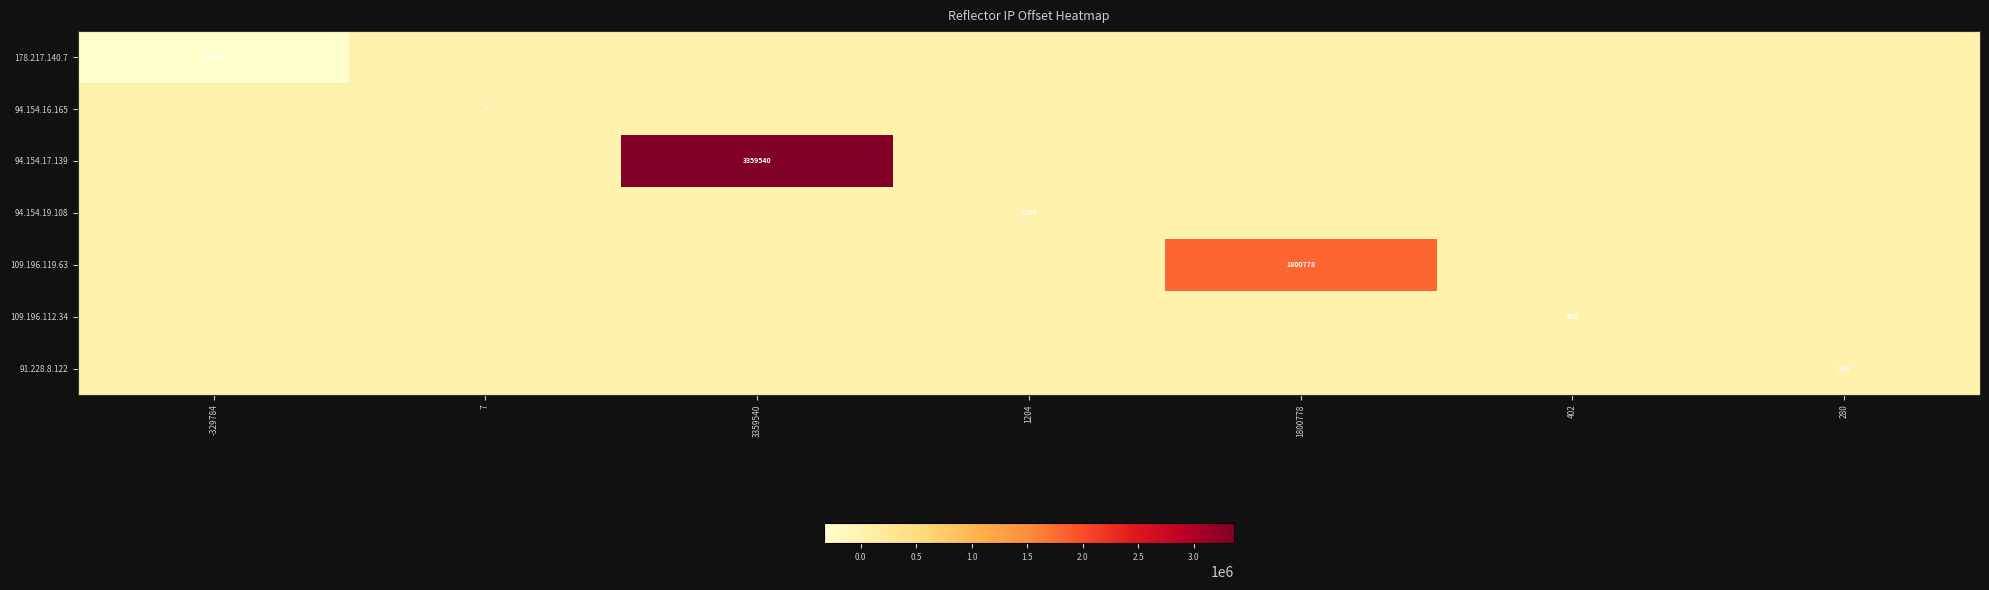

True or false: 109.196.112.34 has a value of 142 at 402.

False